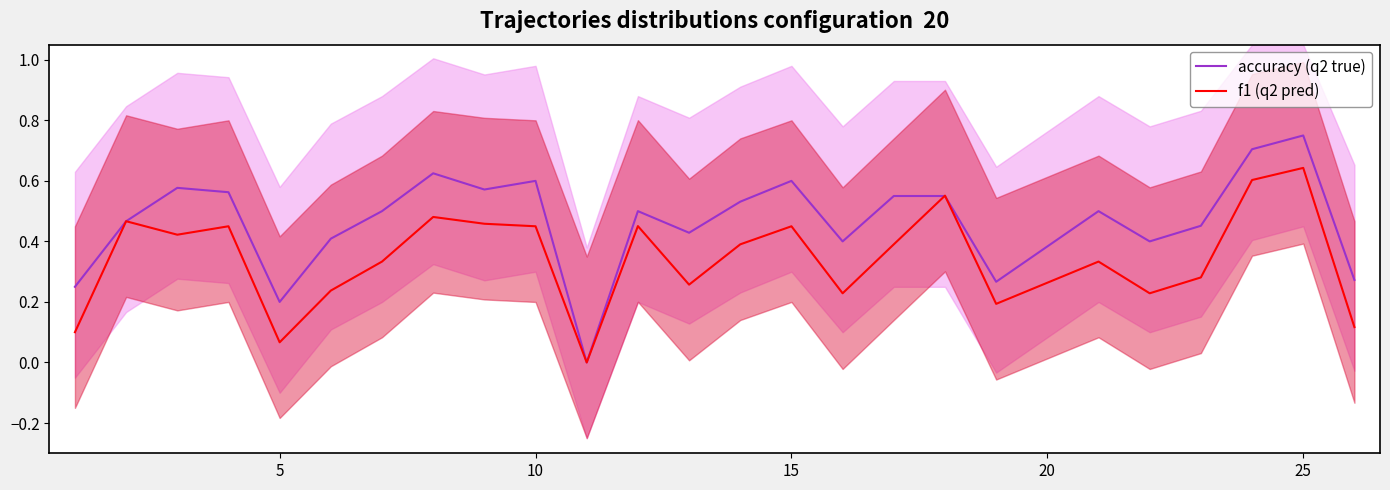

Which series ends up on top after the final intersection of f1 (q2 pred) and accuracy (q2 true)?

accuracy (q2 true)